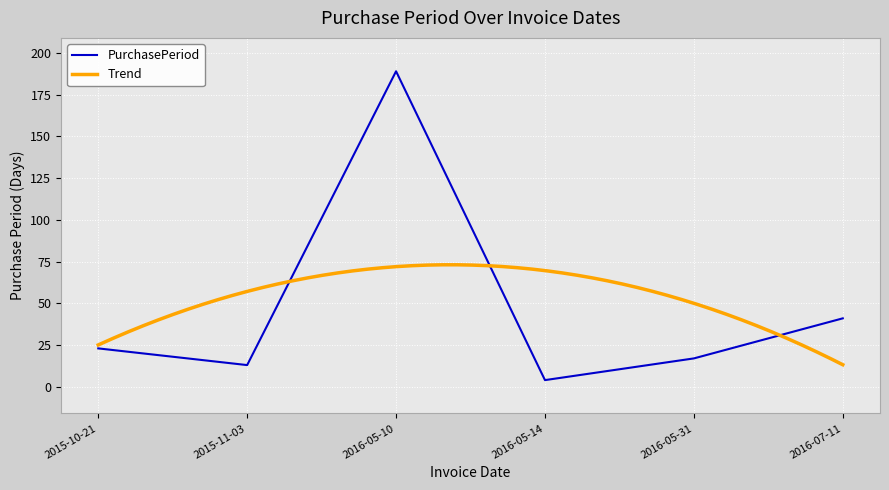

How many interior local valleys (lower than both neighbors) does the data have?

2